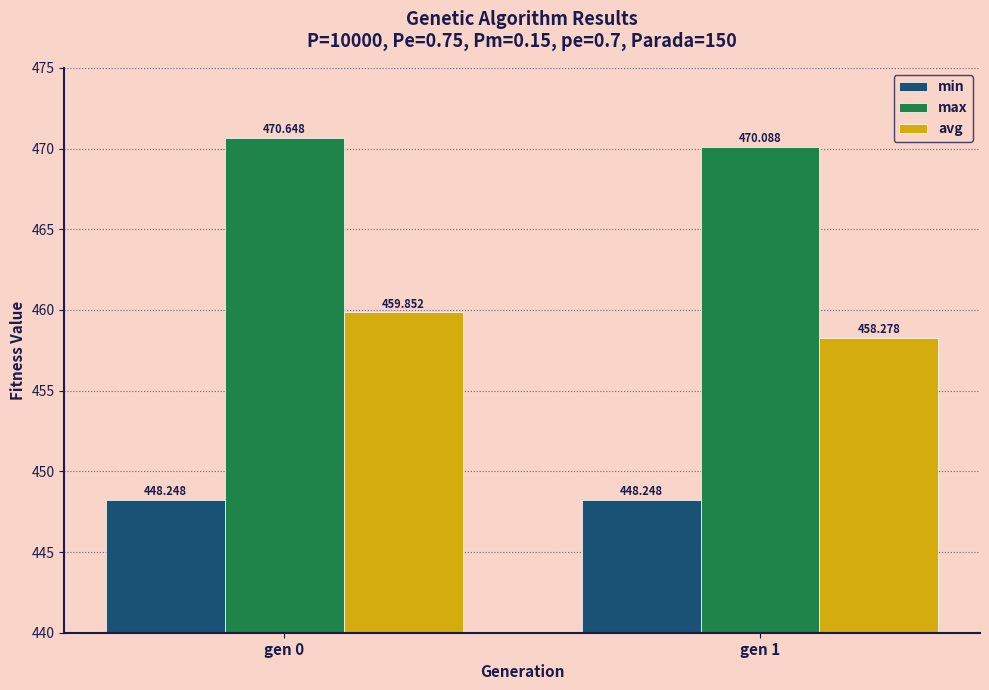

Rank the categories by max value from lowest to highest.

gen 1, gen 0